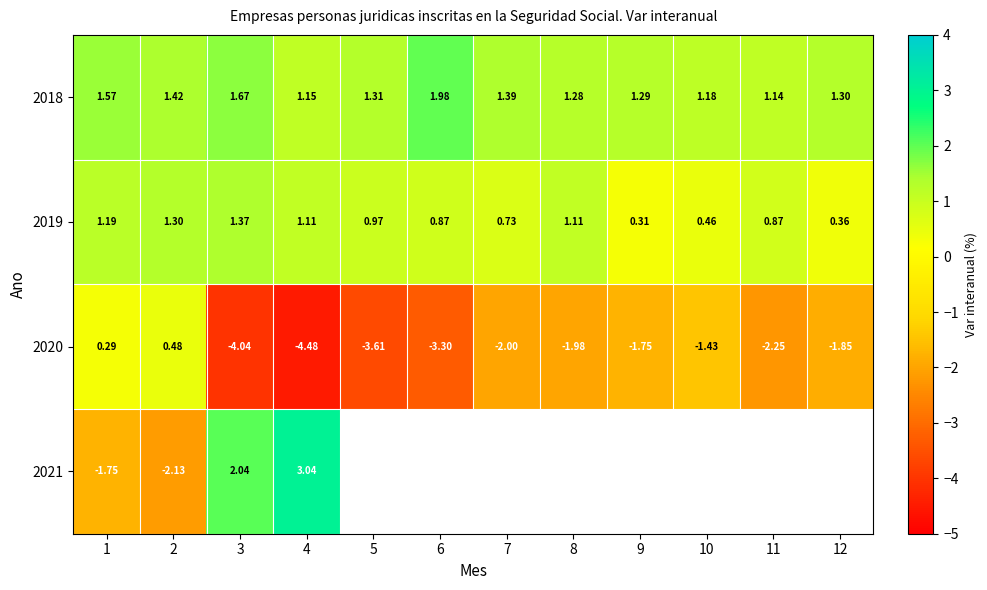

The 2020 series shows -2.0 at 8. True or false?

True